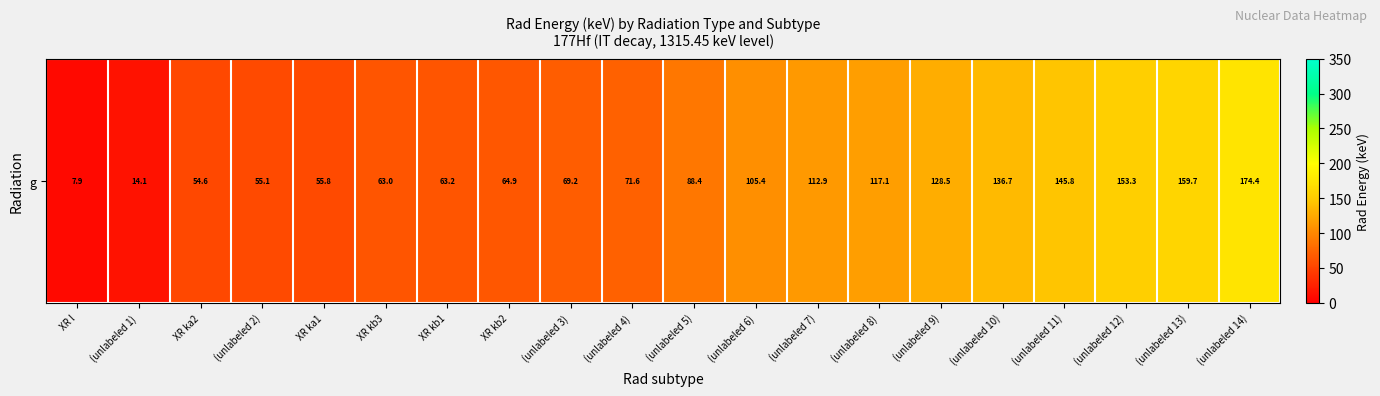

How many categories are shown in the chart?

20